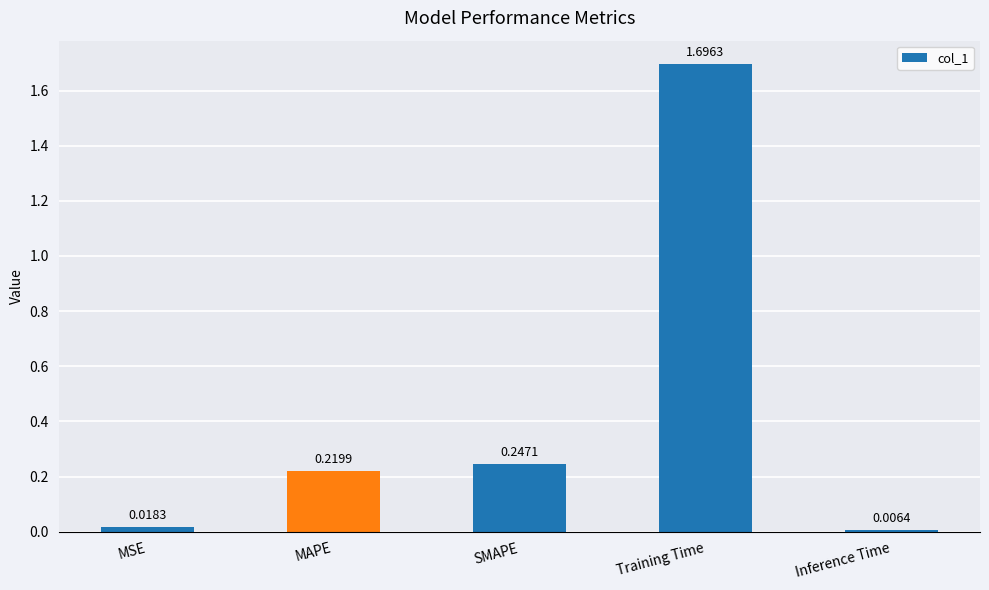

What is the average value?

0.4